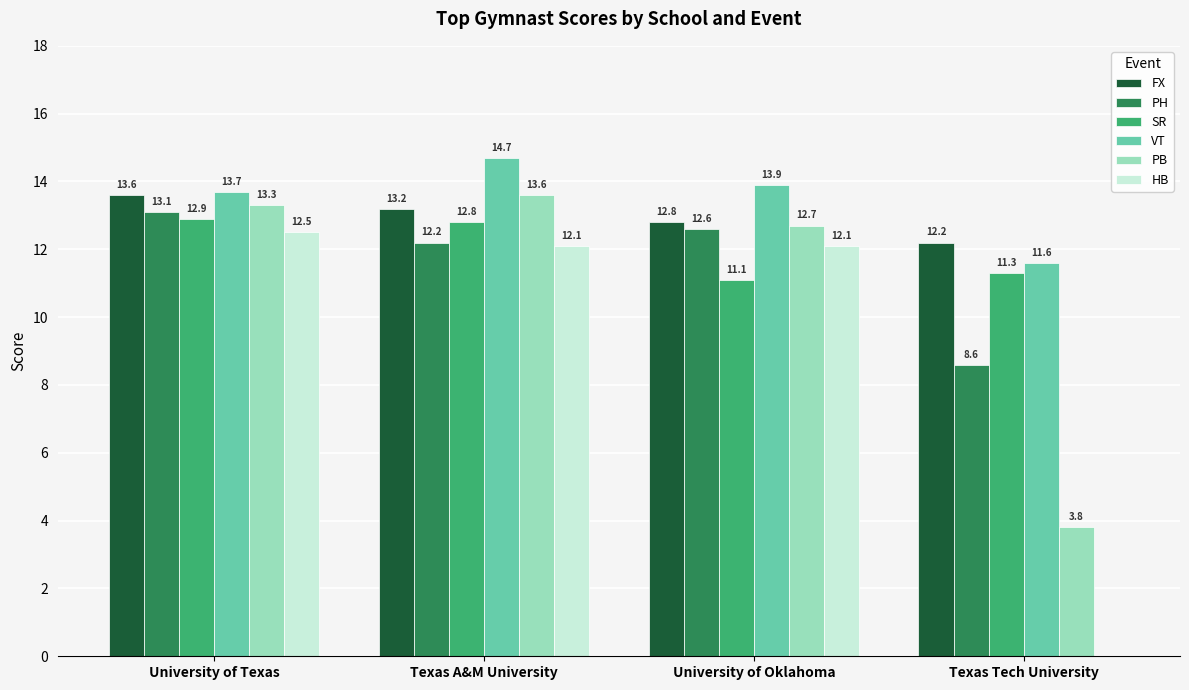

Where does the SR series first go above 12?

University of Texas